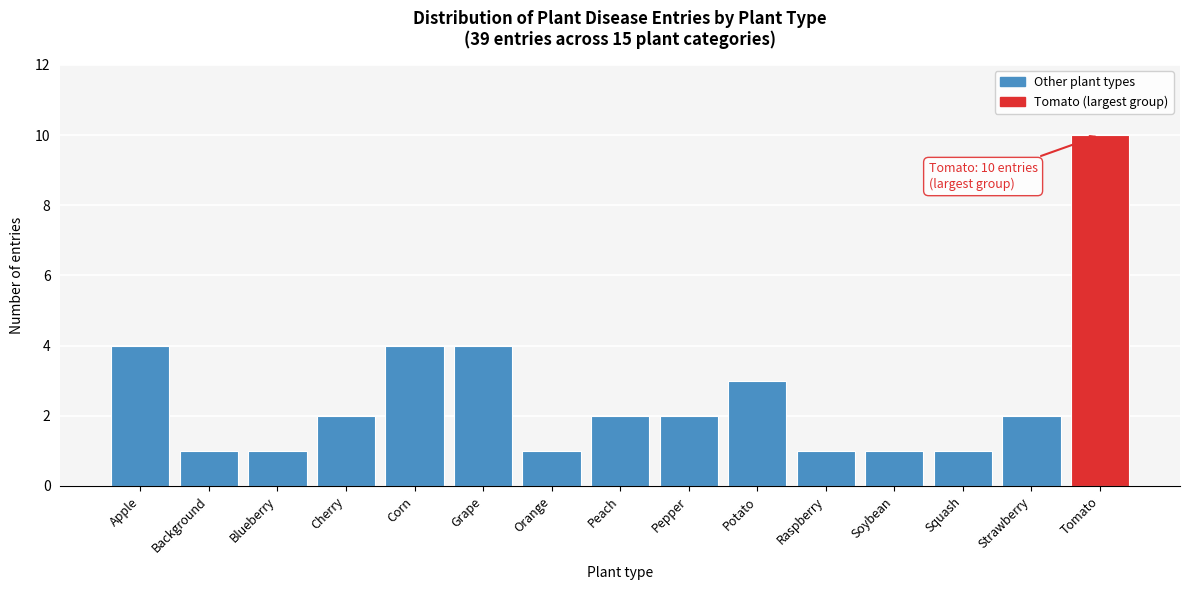

Reading left to right, extract all data points from this chart.

Apple=4	Background=1	Blueberry=1	Cherry=2	Corn=4	Grape=4	Orange=1	Peach=2	Pepper=2	Potato=3	Raspberry=1	Soybean=1	Squash=1	Strawberry=2	Tomato=10